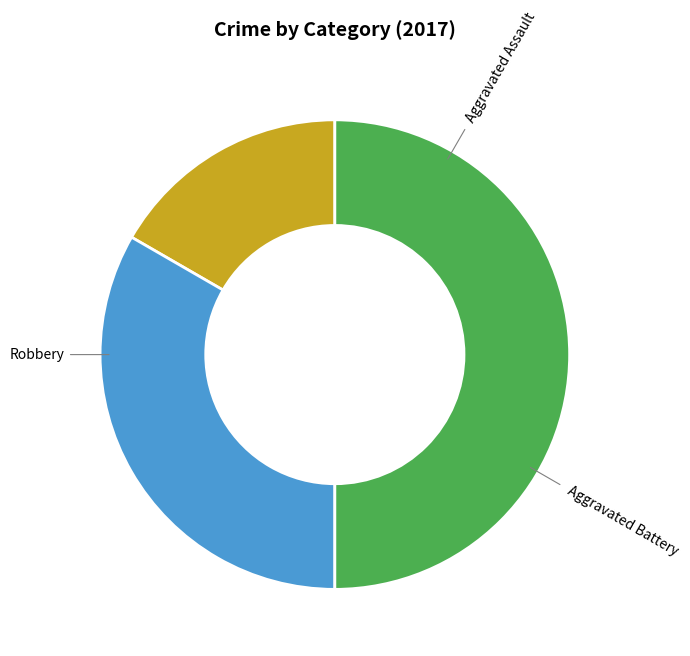

What percentage do Aggravated Assault and Aggravated Battery together represent?

50.0%